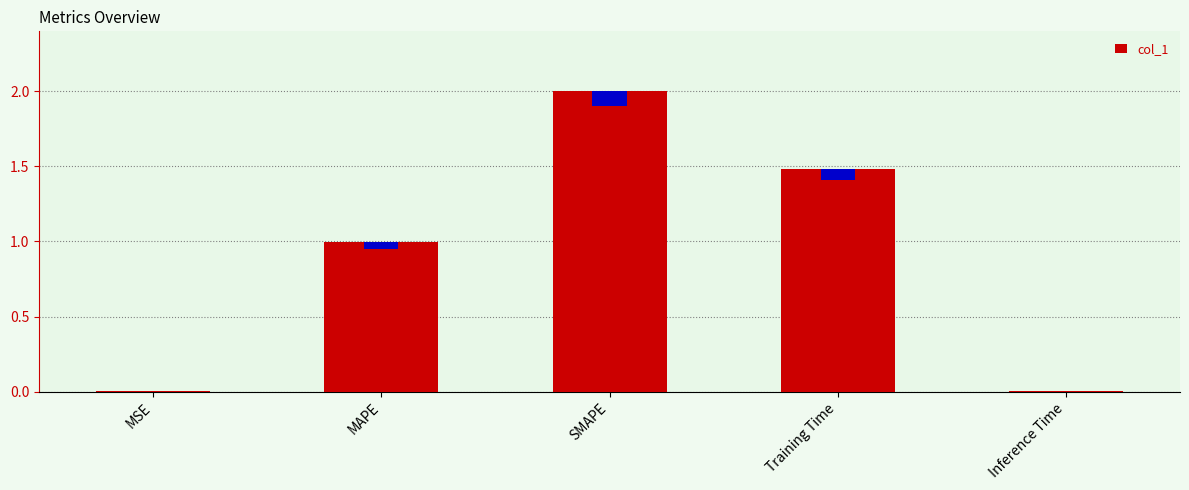

What is the value of the 3rd bar from the left?

2.0